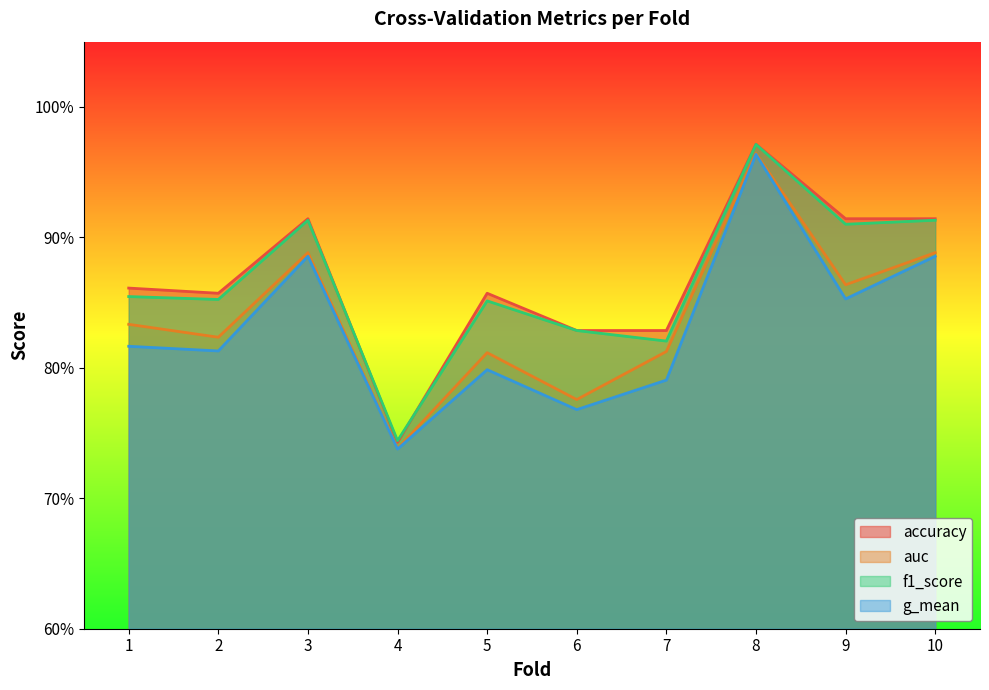

List the series in order of their peak value, highest first.

accuracy, f1_score, auc, g_mean